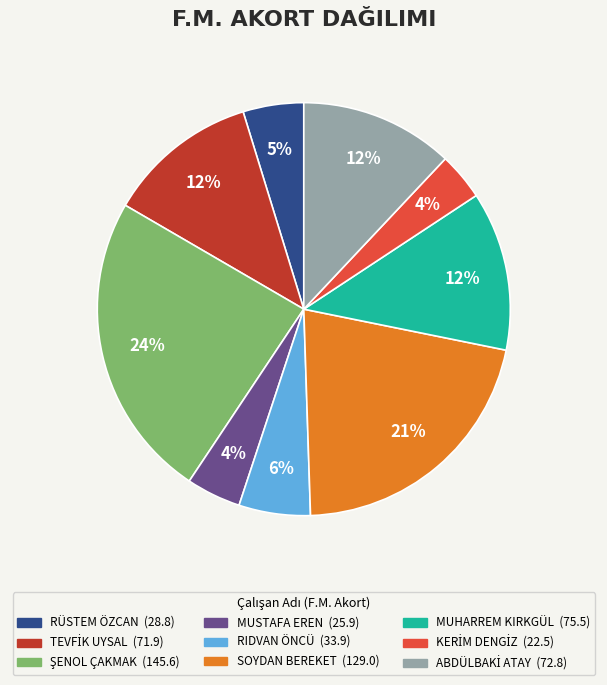

To the nearest percent, what is the average slice percentage?

11%